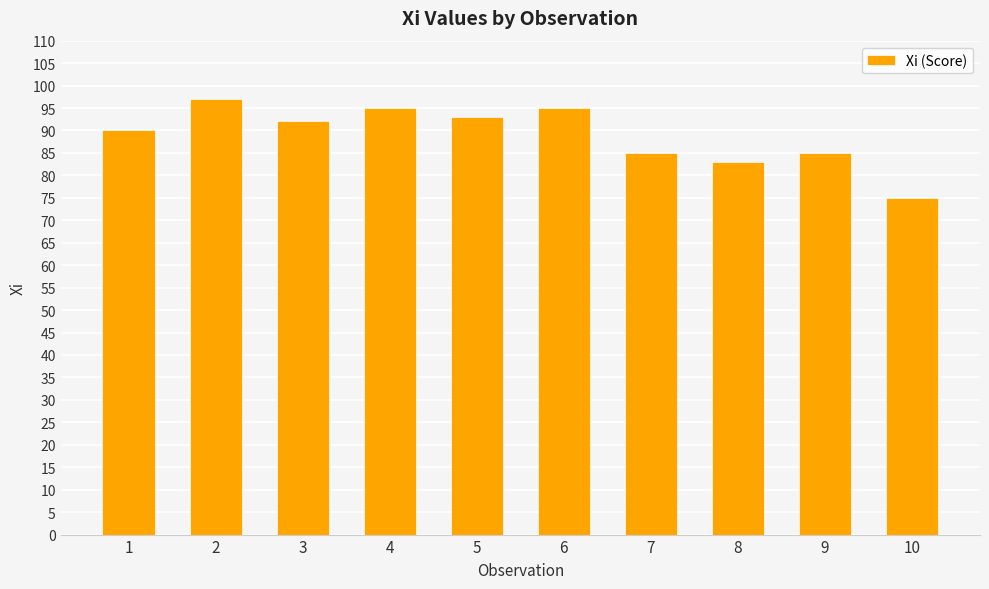

Is it true that the value at 7 is 85?

True